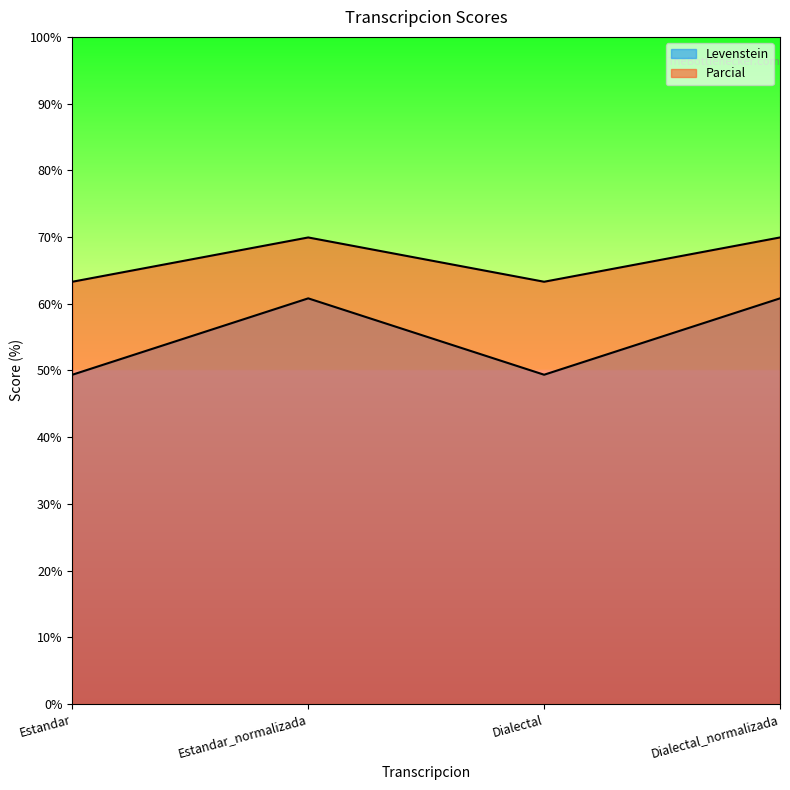

In Levenstein, how many points are higher than both neighbors (excluding endpoints)?

1